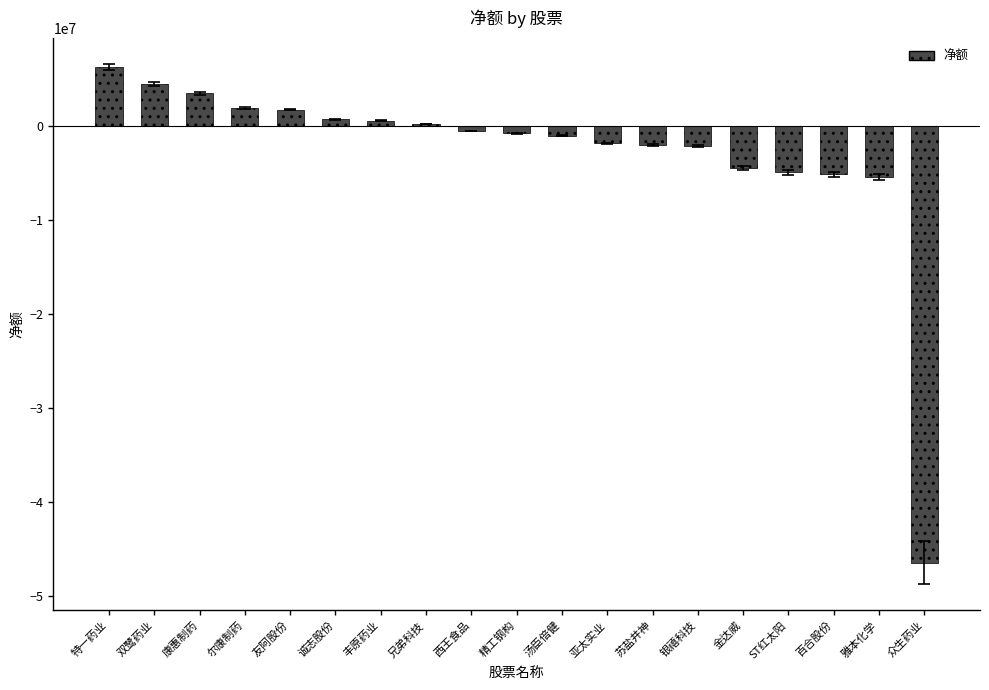

What is the difference between the second highest and minimum values?

50947148